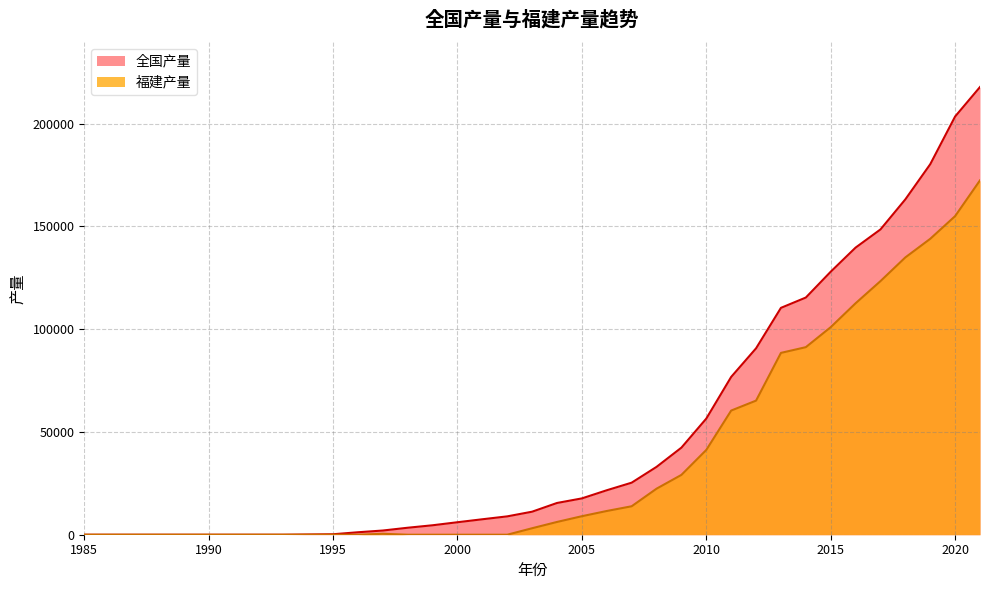

At how many categories does at least one series exceed 127003?

7